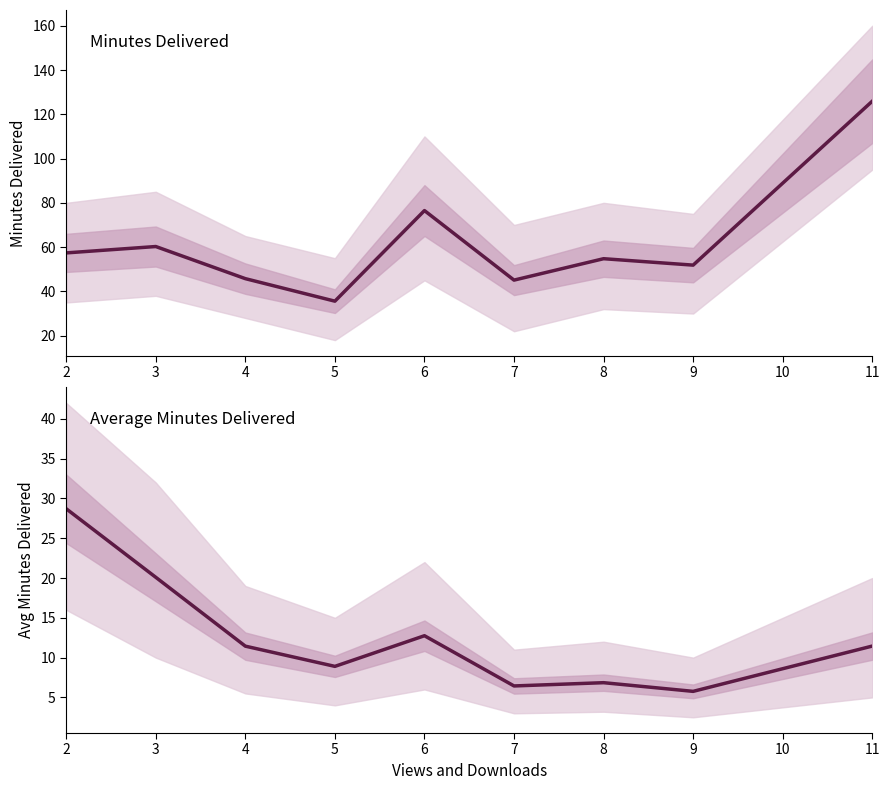

How many data points in Average Minutes Delivered are less than 11?

4